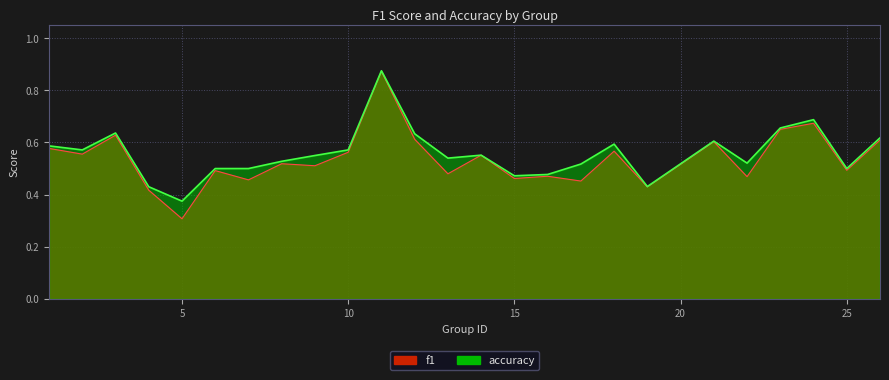

Between 19 and 24, which series saw the biggest shift?

accuracy